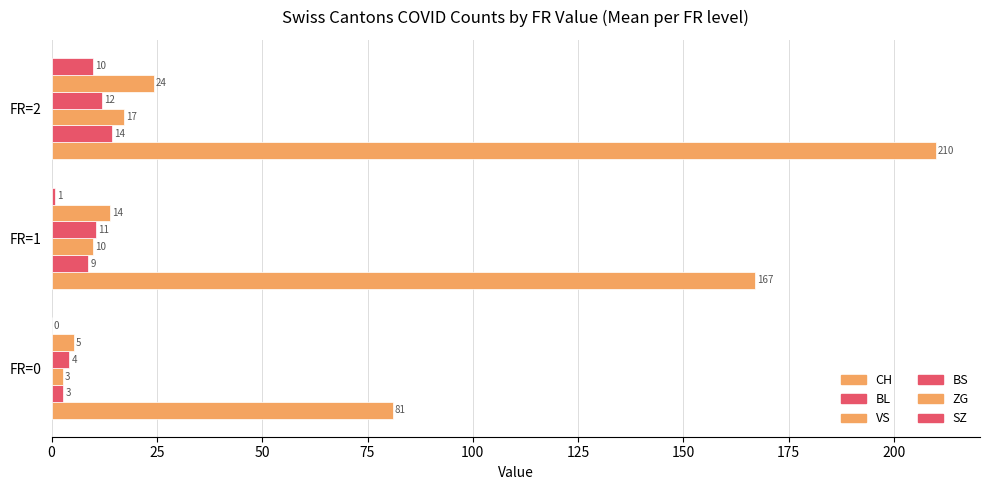

Reading left to right, extract all data points from this chart.

CH: 81.0	166.9	209.9
BL: 2.8	8.7	14.3
VS: 2.6	9.9	17.1
BS: 4.2	10.6	12.0
ZG: 5.2	13.8	24.3
SZ: 0.0	0.9	9.8